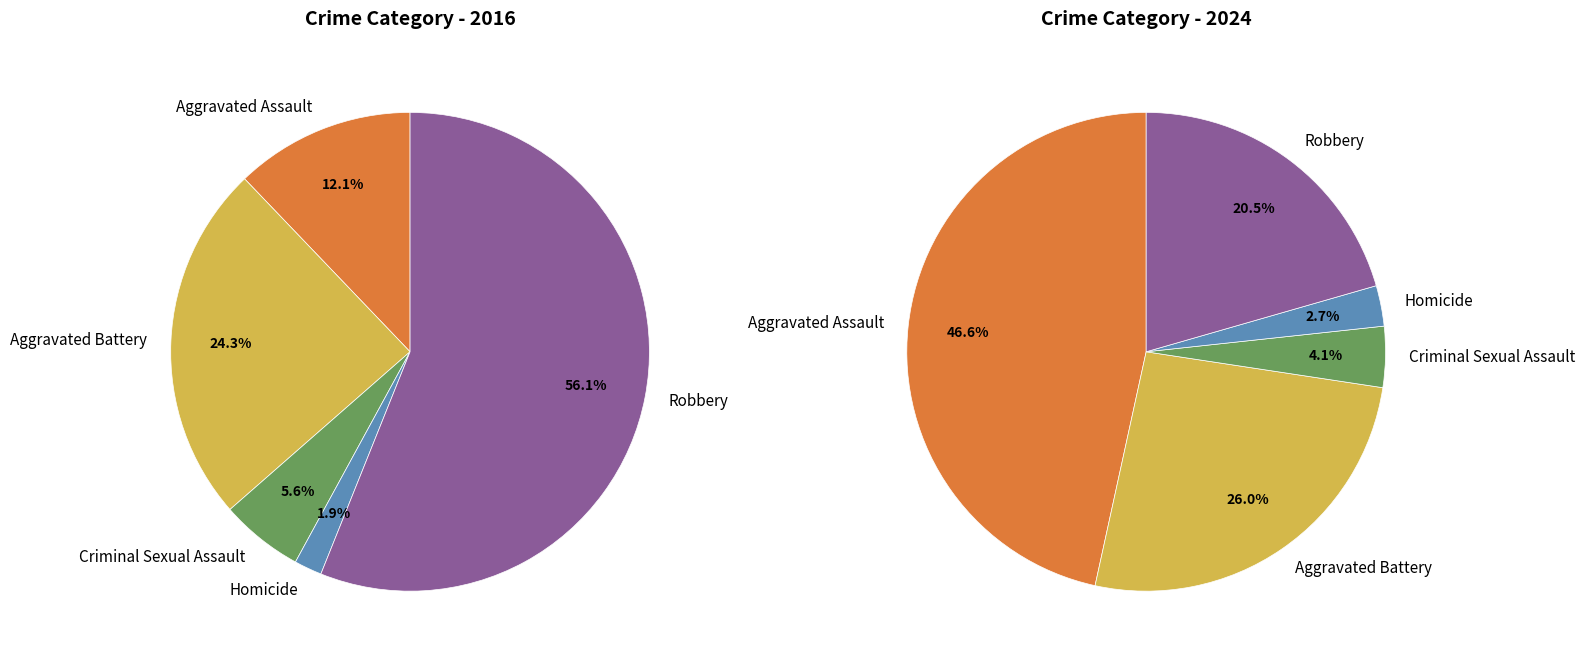

To the nearest percent, what is the difference between the largest and smallest slice percentages?

44%